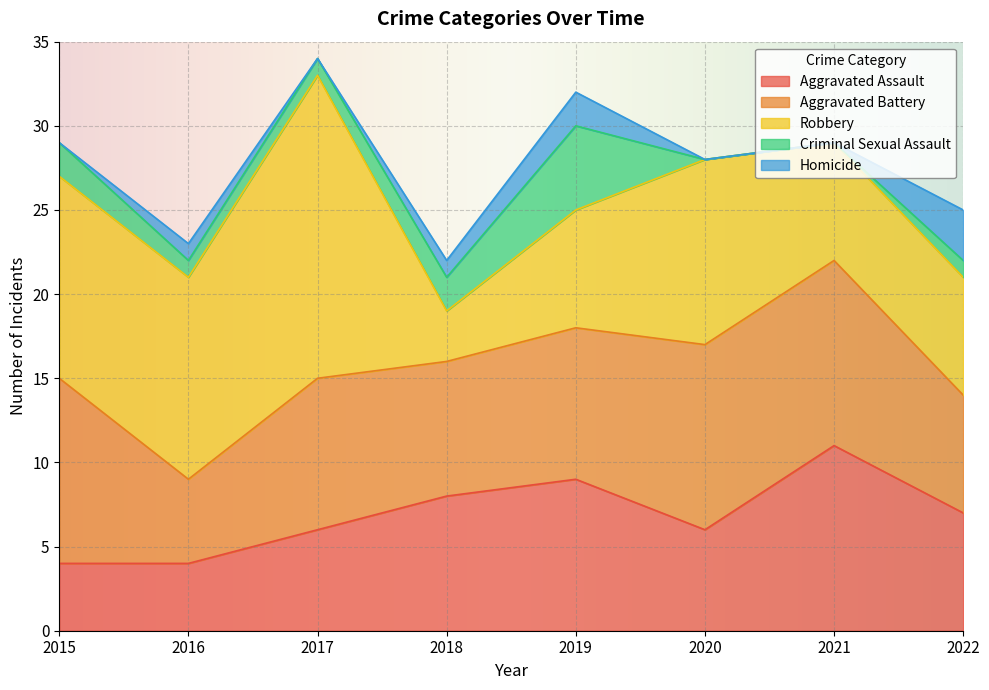

Where does the Robbery series first go above 11?

2015